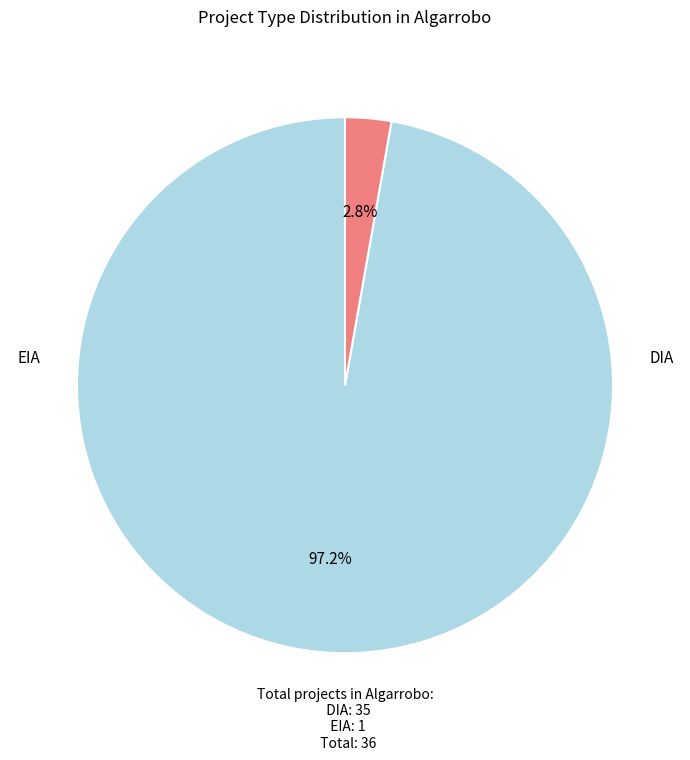

Is the sum of EIA and DIA greater than half?

Yes